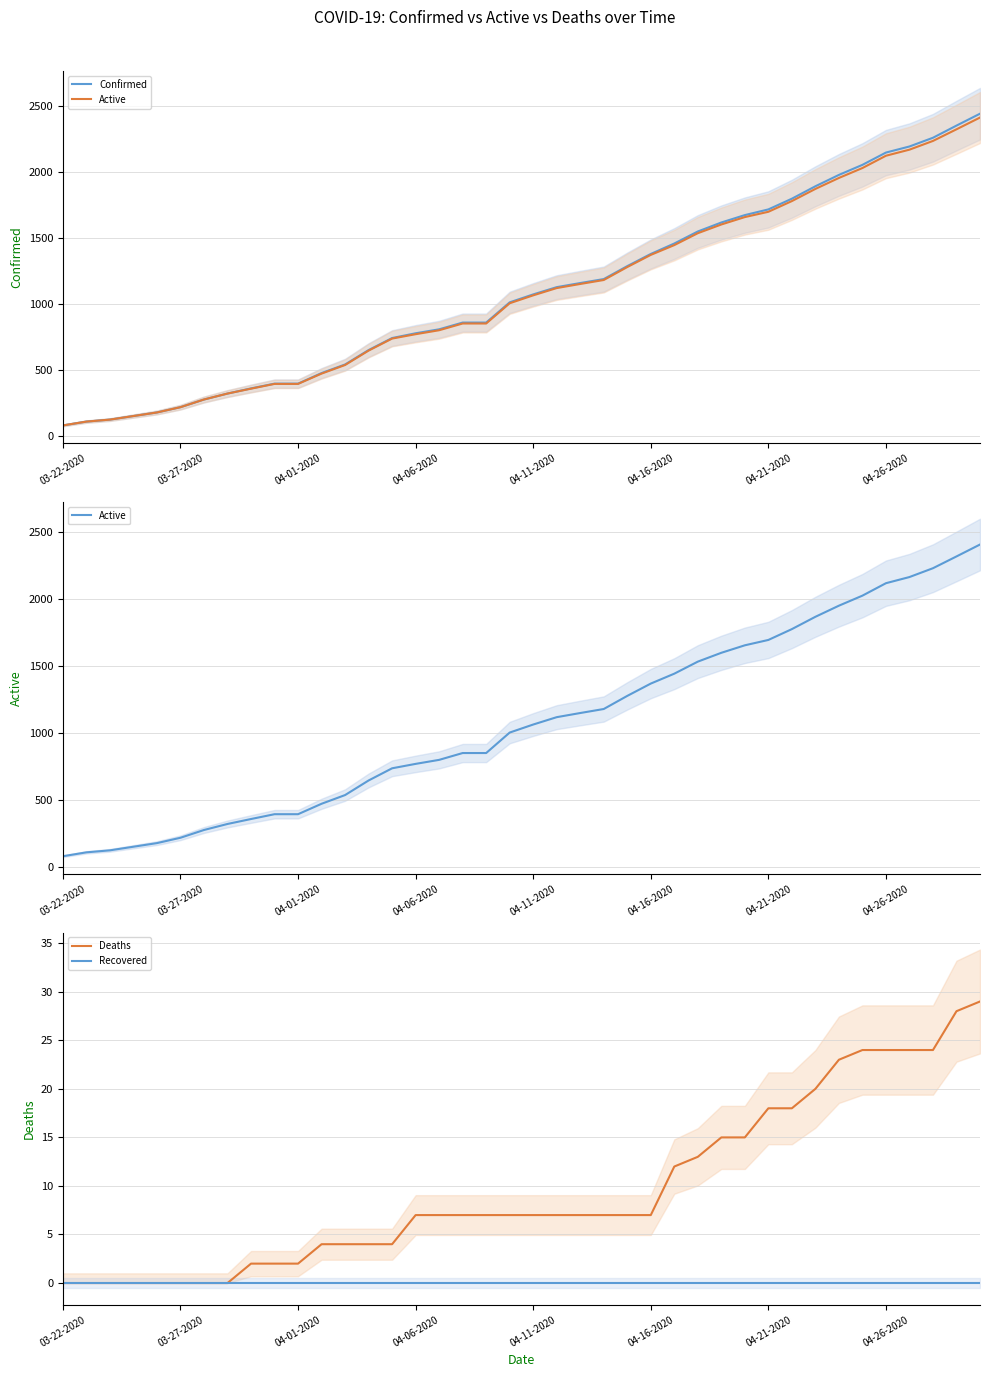

Which series has the largest range (max minus min)?

Confirmed